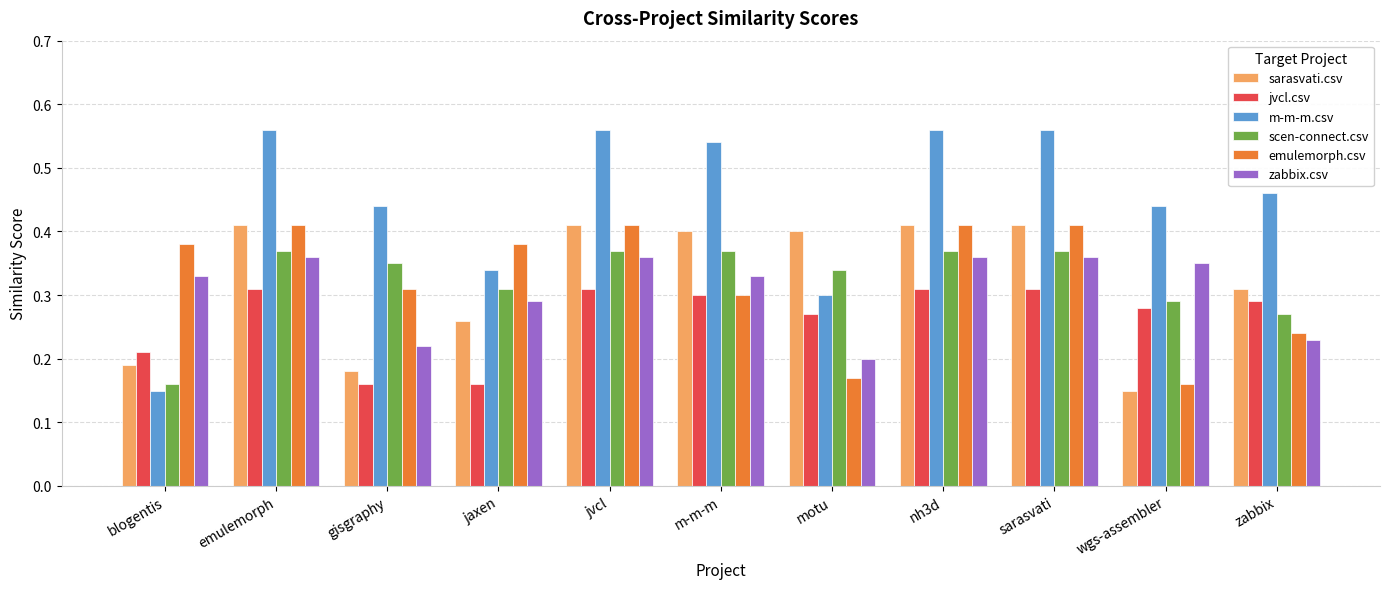

Are the bars grouped side by side (vs. stacked)?

Yes